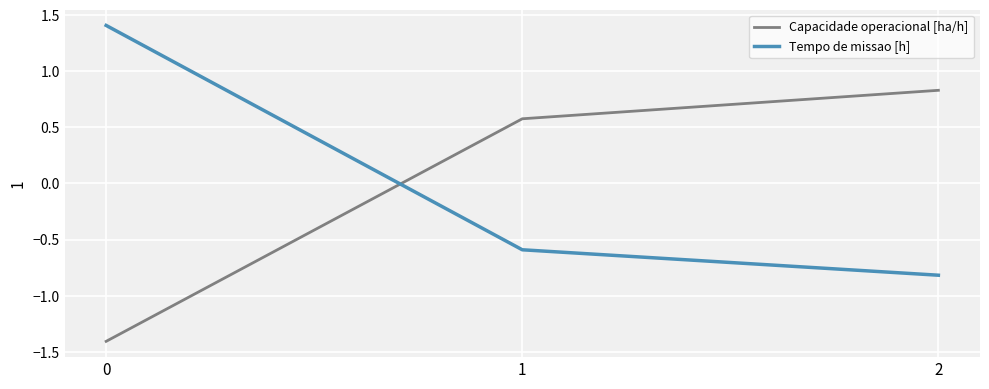

How many values in Tempo de missao [h] are below zero?

2